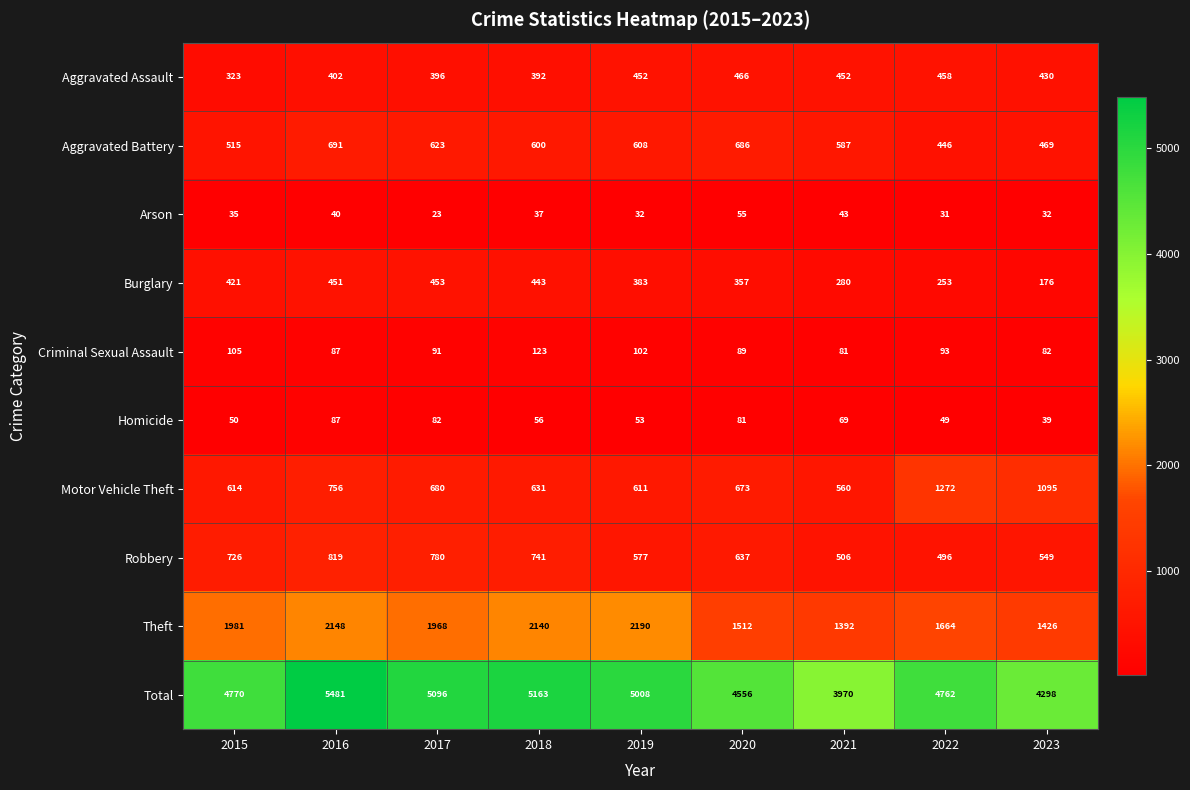

Rank the series by their maximum value, from lowest to highest.

Arson, Homicide, Criminal Sexual Assault, Burglary, Aggravated Assault, Aggravated Battery, Robbery, Motor Vehicle Theft, Theft, Total